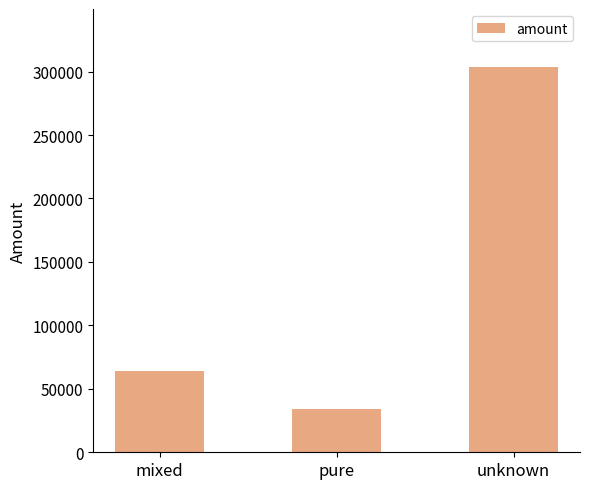

What is the change in value from mixed to pure?

-29390.7